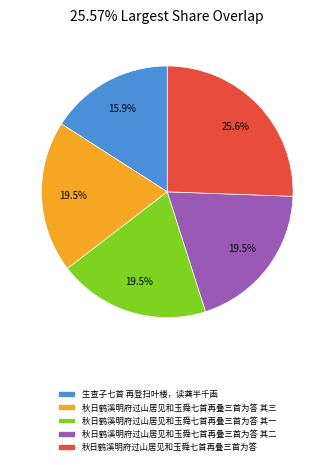

How many segments does this pie chart have?

5